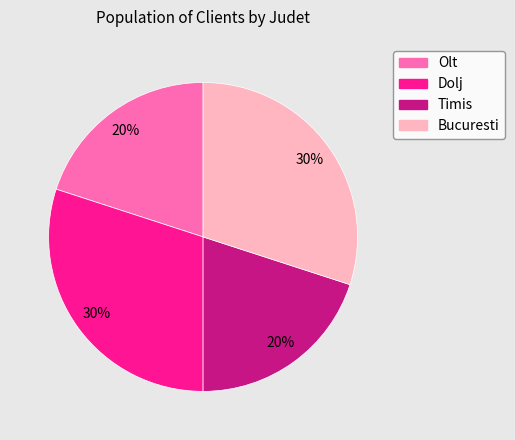

How many slices are in this pie chart?

4